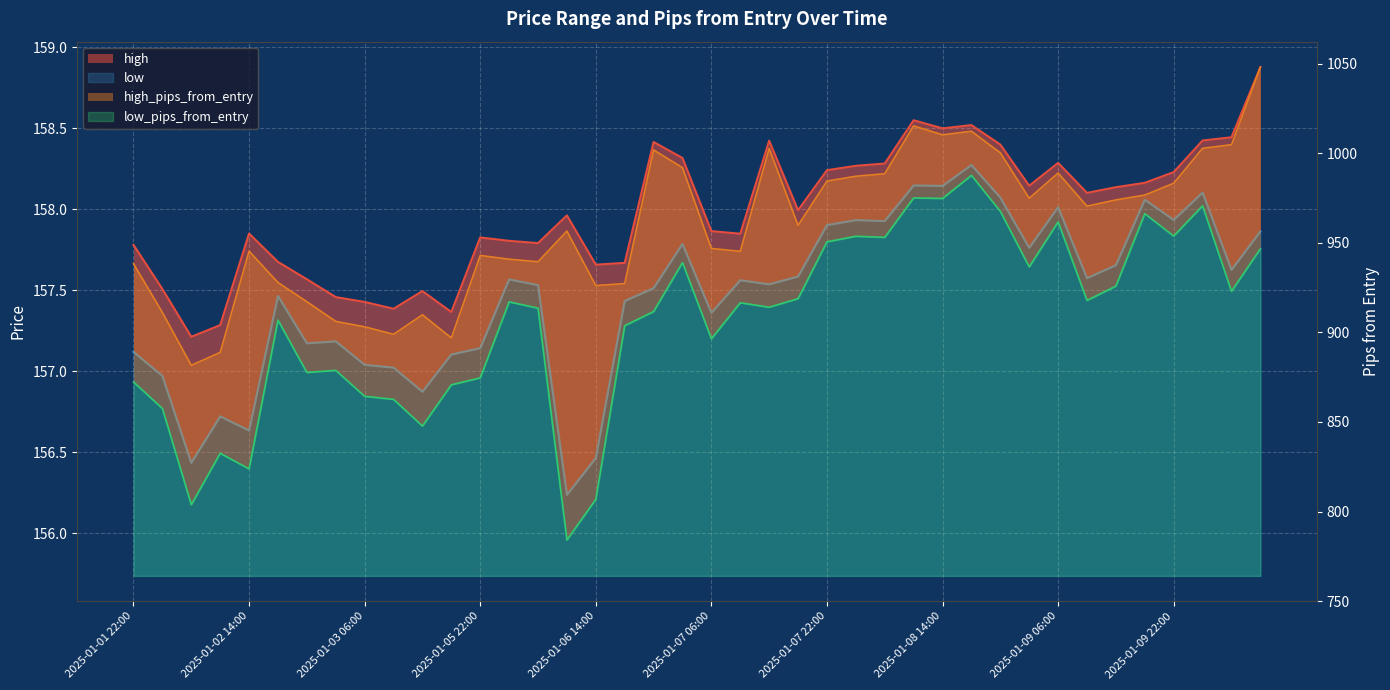

What is the label of the 25th point from the right?

2025-01-06 10:00